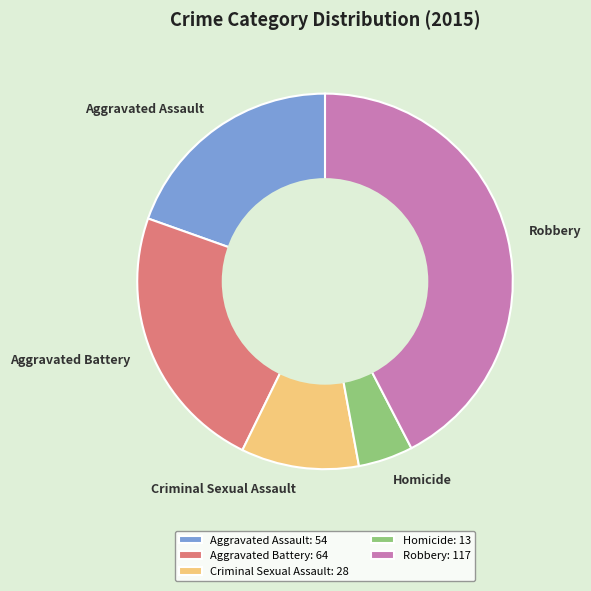

True or false: Aggravated Battery accounts for 23% of the total.

True